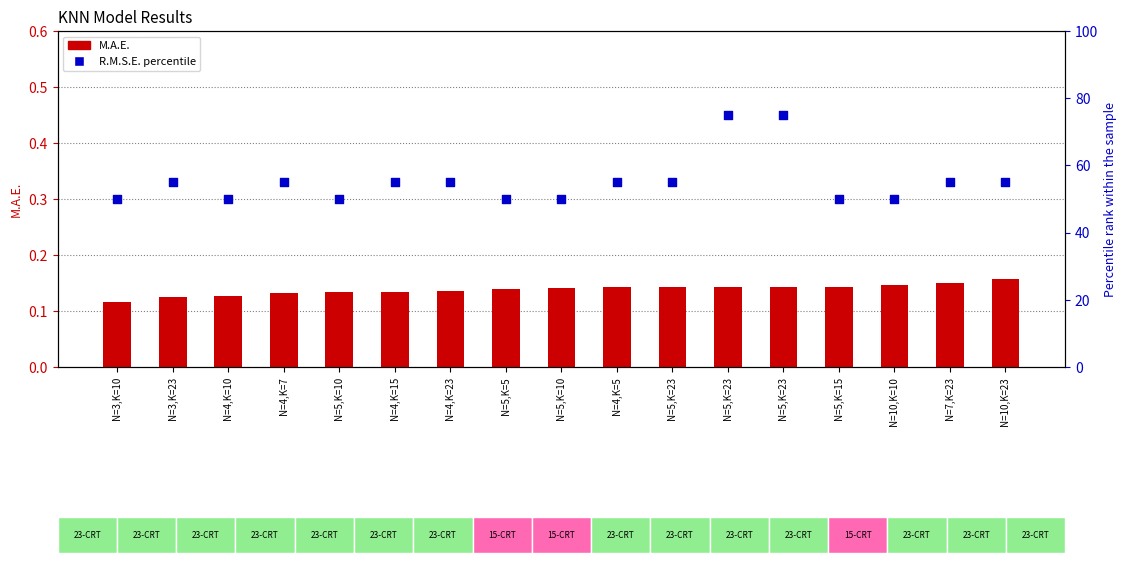

Which series reaches the minimum Y coordinate?

M.A.E.